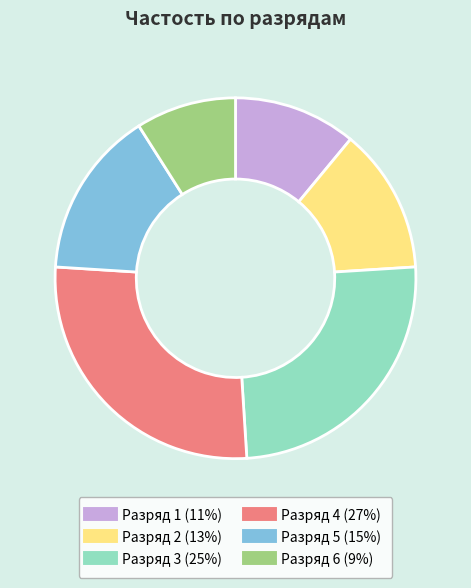

Does any single category account for the majority?

No